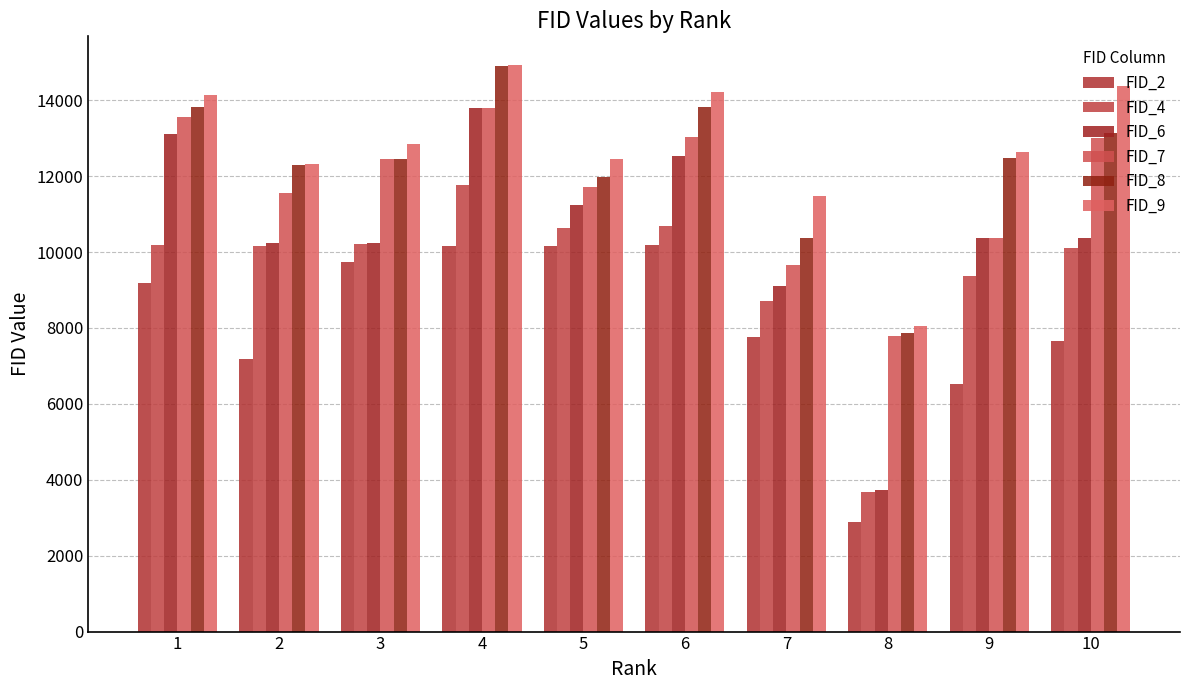

What is the sum of all FID_8 values?

123095